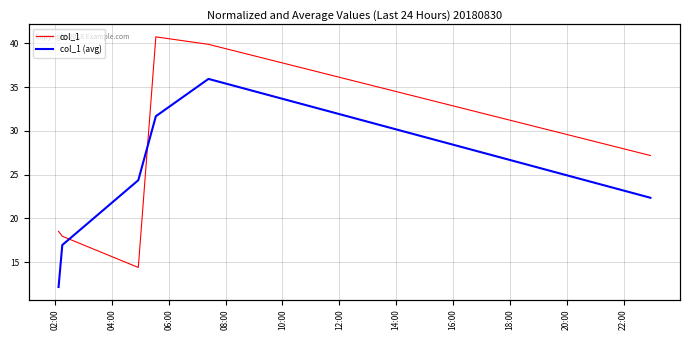

True or false: col_1 (avg) and col_1 intersect in this chart.

True